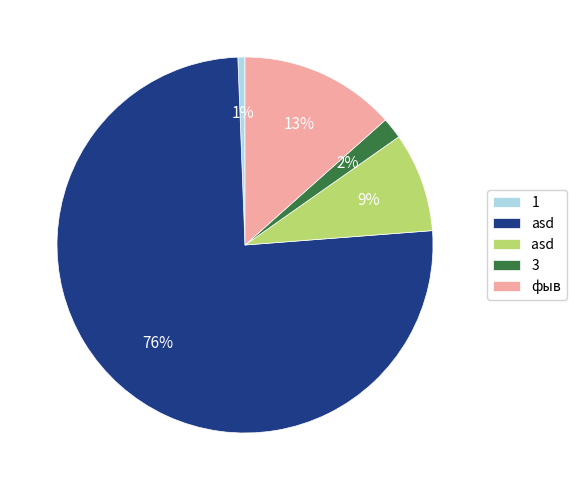

How many segments does this pie chart have?

5